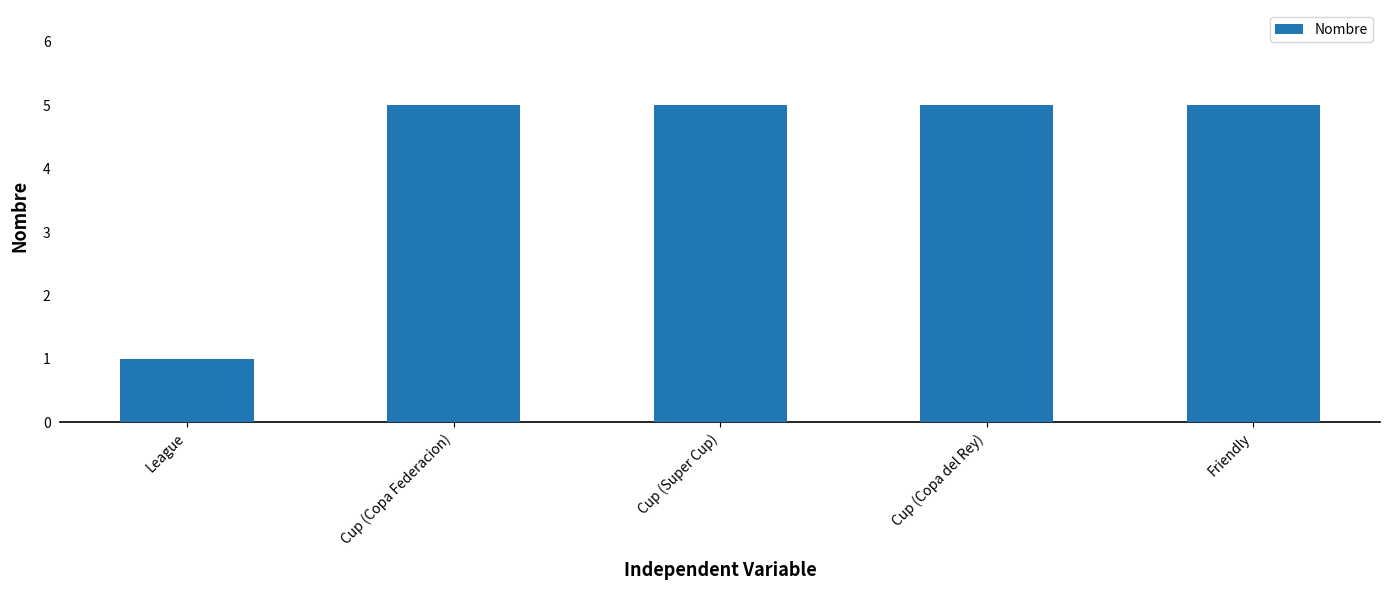

What is the greatest value displayed?

5